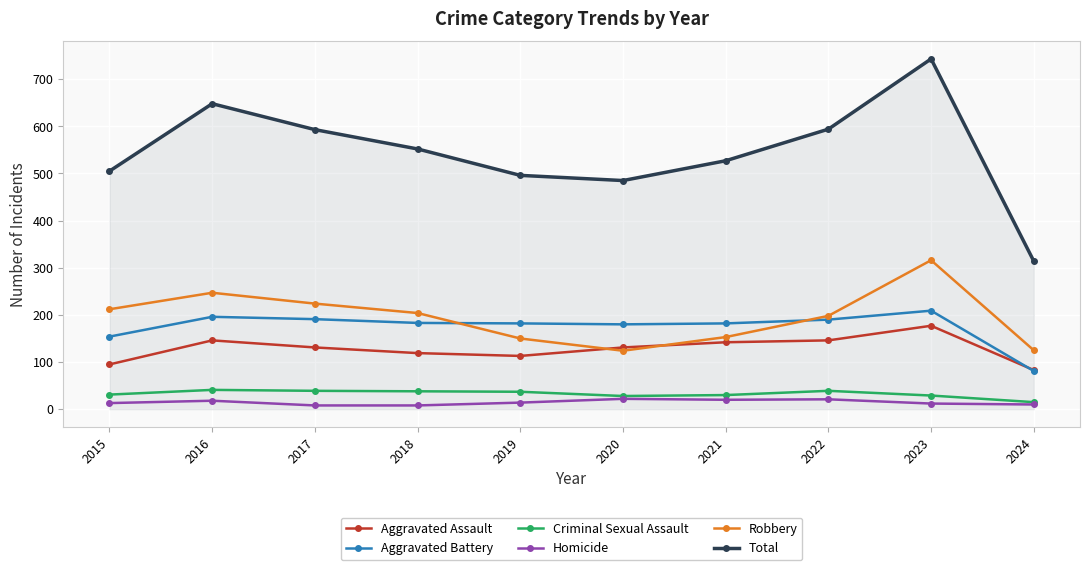

Which series changed the most between 2018 and 2023?

Total